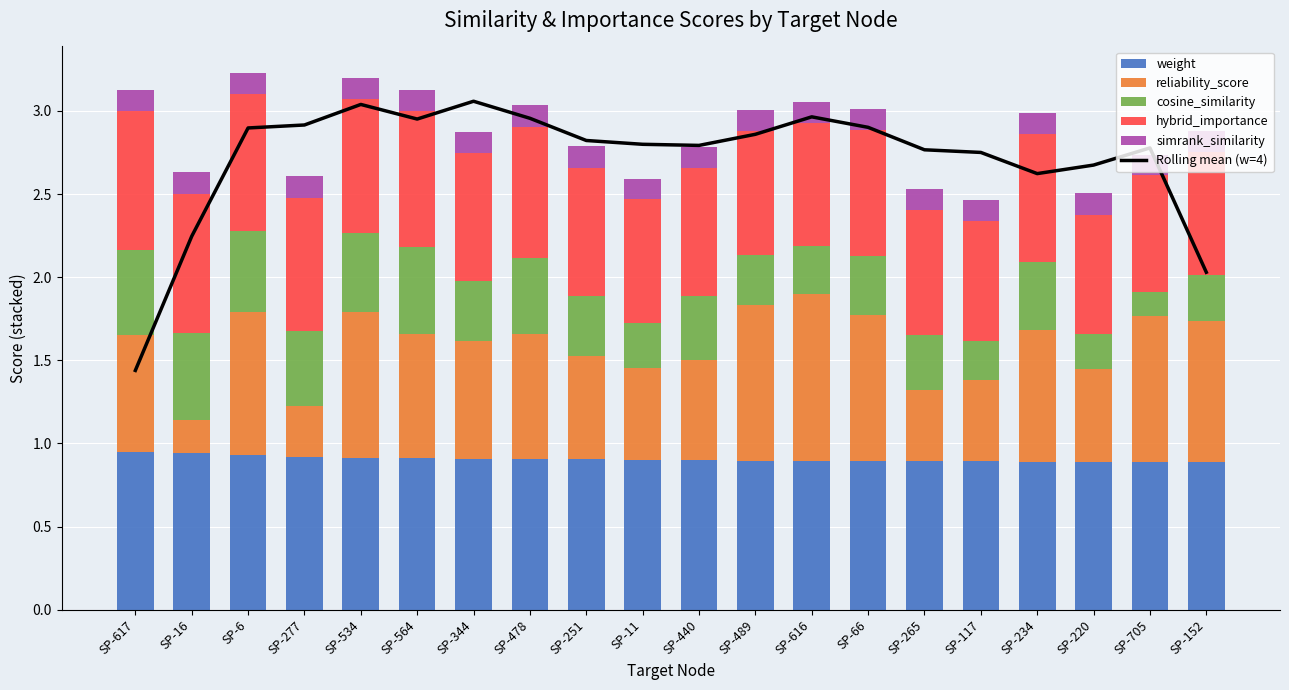

What is the difference between the highest and lowest values at SP-251?

2.7